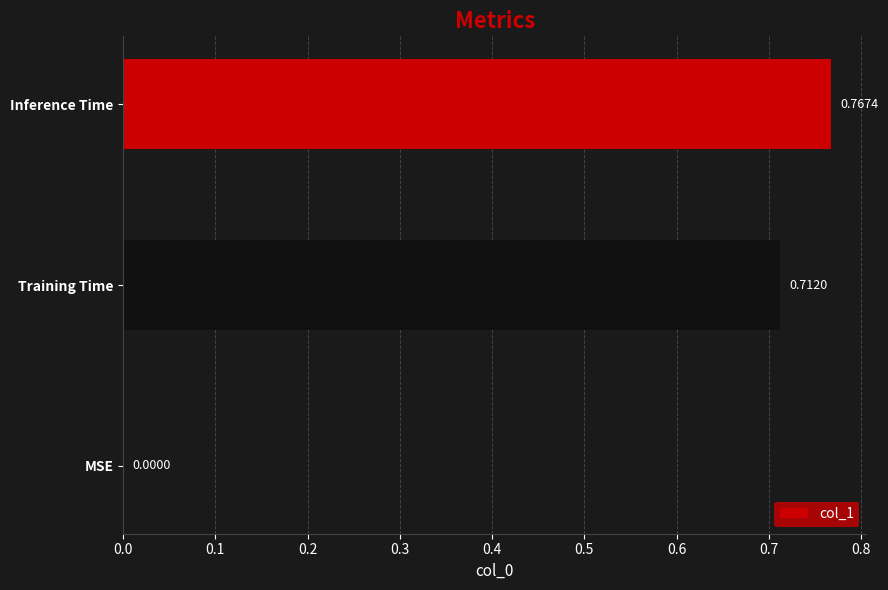

Which label corresponds to the largest value in the chart?

Inference Time